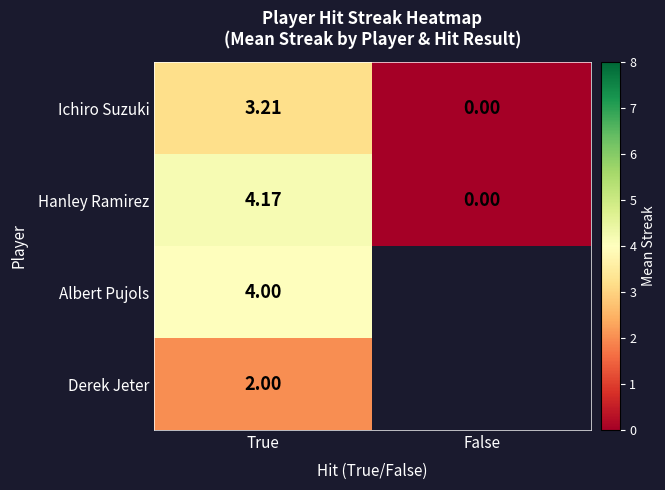

The value of Derek Jeter at True is 3.3. True or false?

False